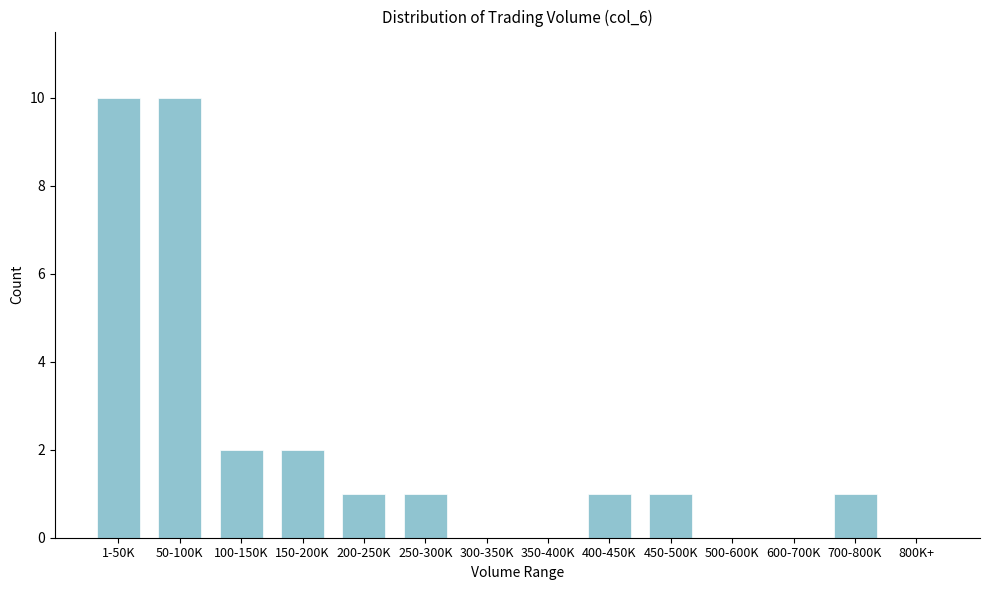

Reading left to right, transcribe all the data shown in this chart.

1-50K=10	50-100K=10	100-150K=2	150-200K=2	200-250K=1	250-300K=1	300-350K=0	350-400K=0	400-450K=1	450-500K=1	500-600K=0	600-700K=0	700-800K=1	800K+=0